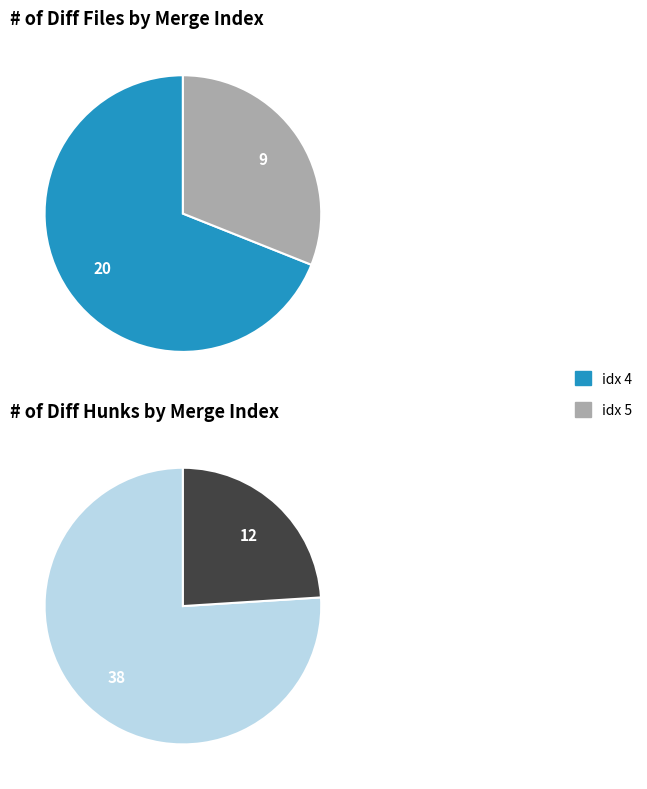

How many slices are in this pie chart?

2